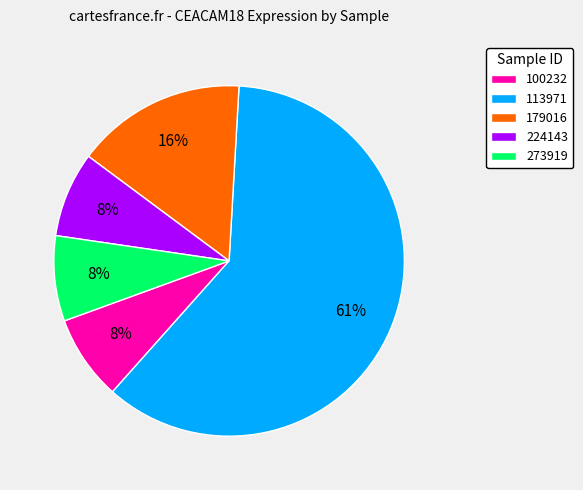

The 113971 slice represents 61% of the pie. True or false?

True